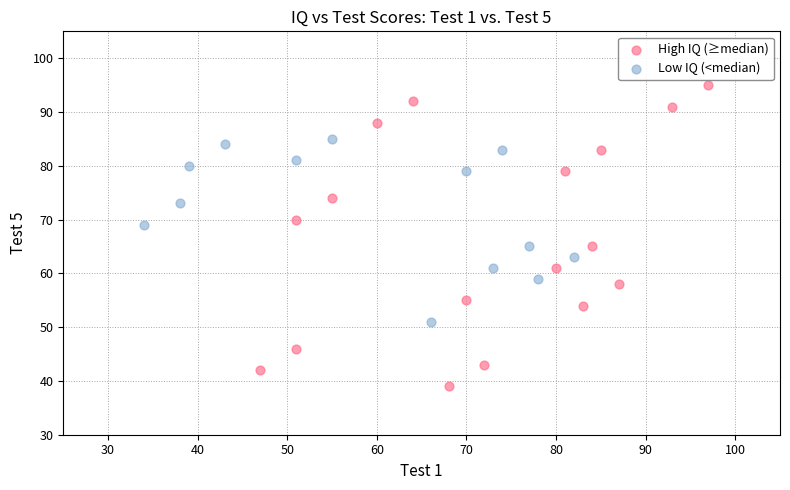

Which series reaches the maximum Y coordinate?

High IQ (≥median)